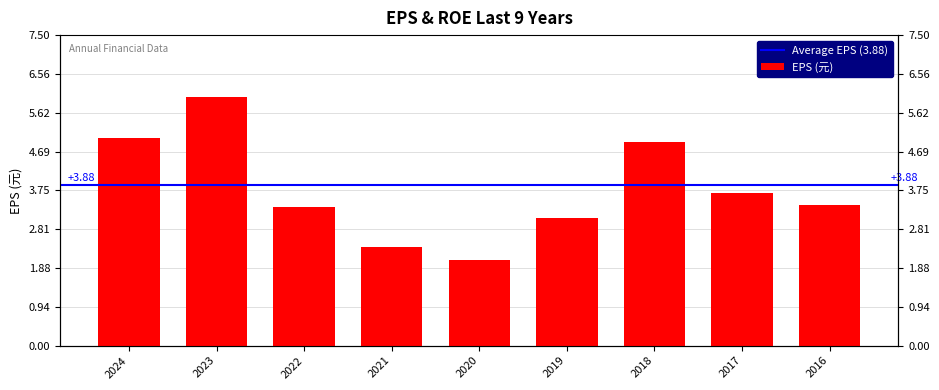

The chart shows a value of 3.1 at 2019. True or false?

True